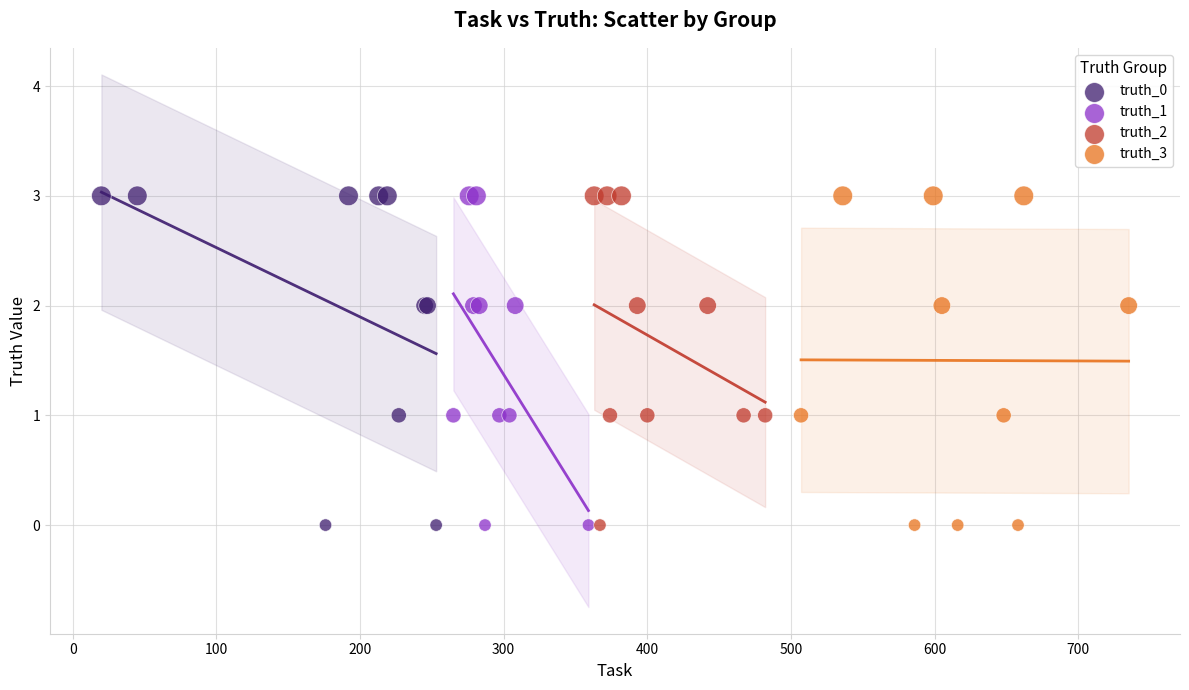

What are all the series names shown in the legend?

truth_0, truth_1, truth_2, truth_3